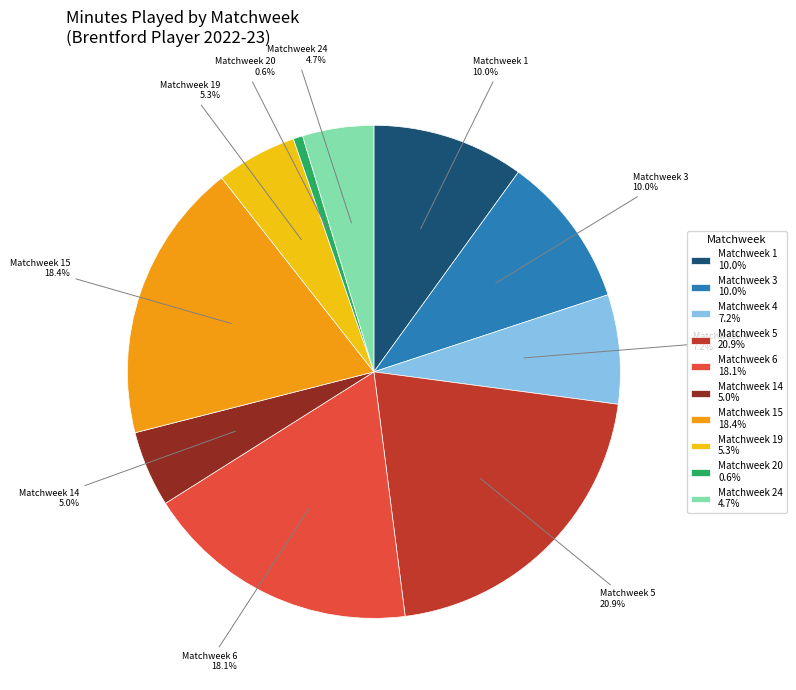

Which category has the biggest portion of the pie?

Matchweek 5 20.9%